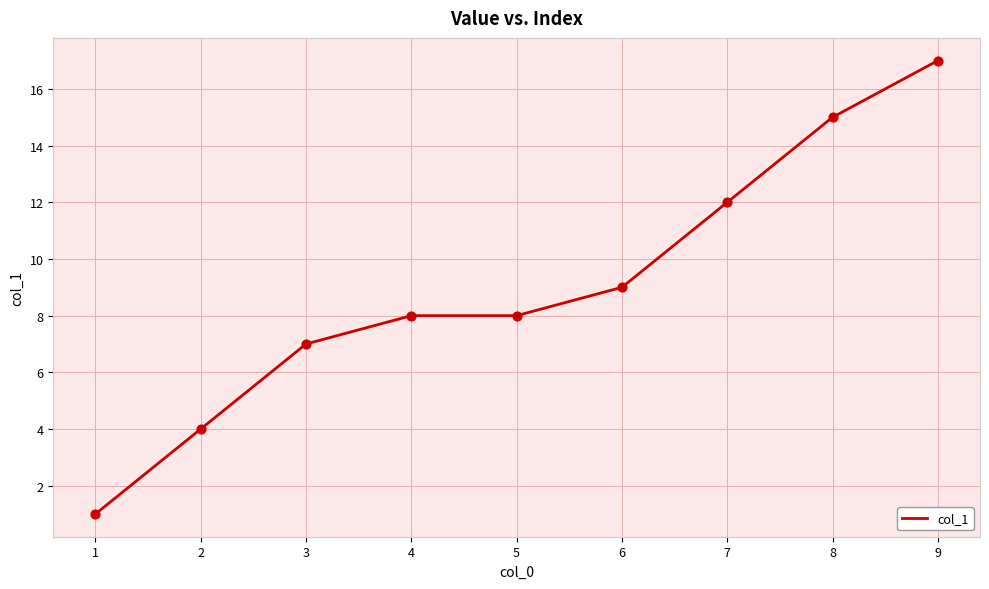

What is the ratio of the value at 1 to the value at 5?

0.1